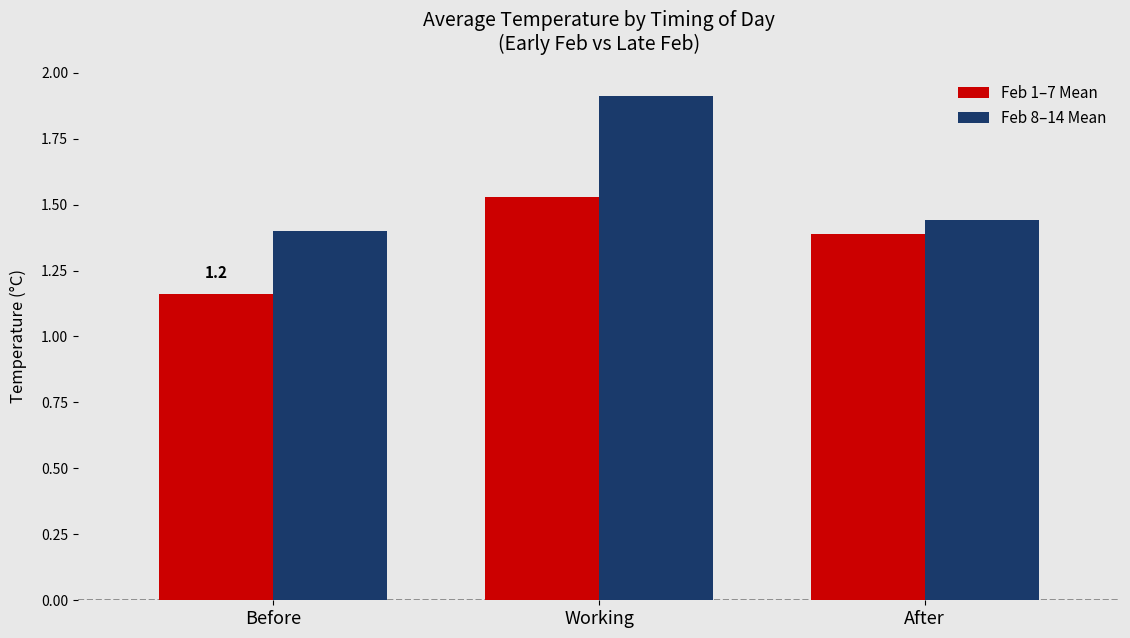

Count the Feb 1–7 Mean values in the range 1 to 2.

3